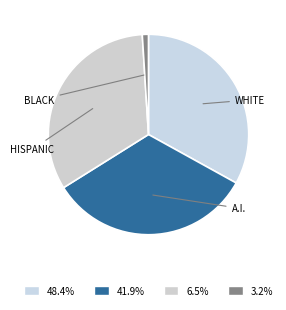

How many slices are in this pie chart?

4